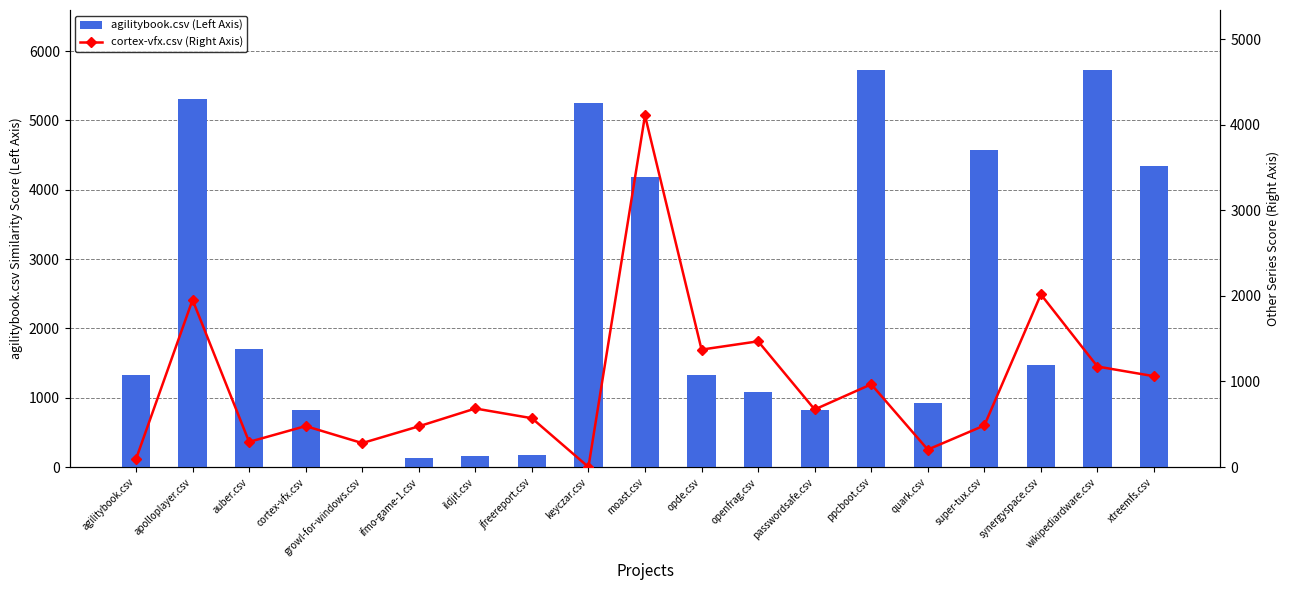

What value does the cortex-vfx.csv (Right Axis) series have at openfrag.csv?

1469.5